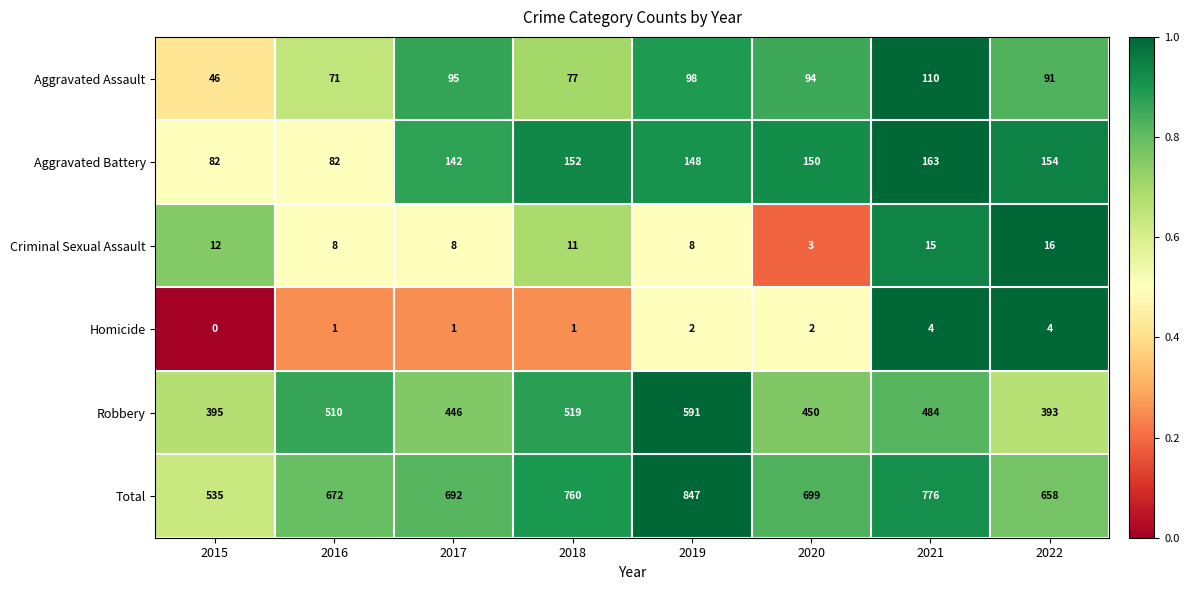

What is the maximum value for Total?

847